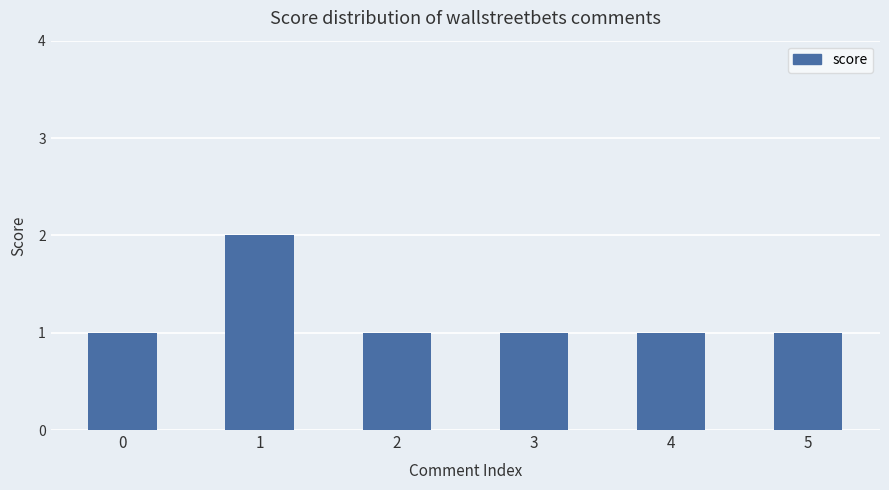

What is the minimum value shown in the chart?

1